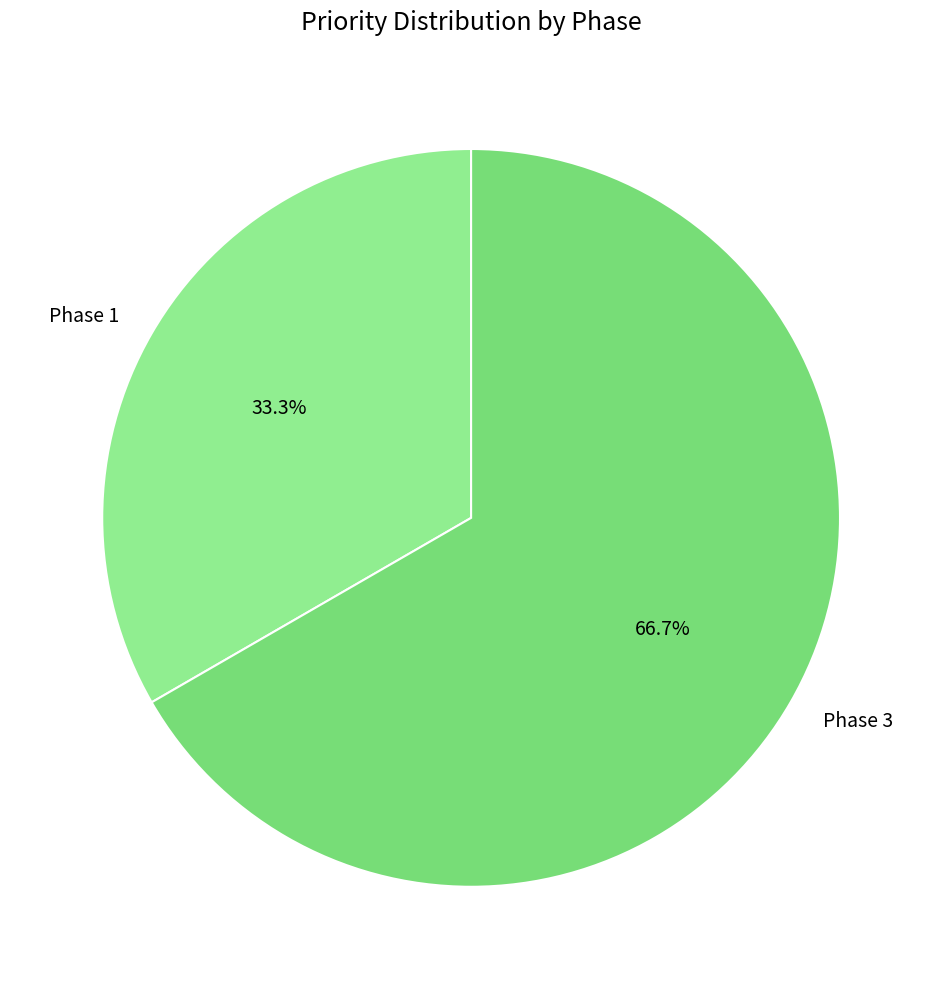

To the nearest percent, what percentage of the pie is Phase 1?

33%